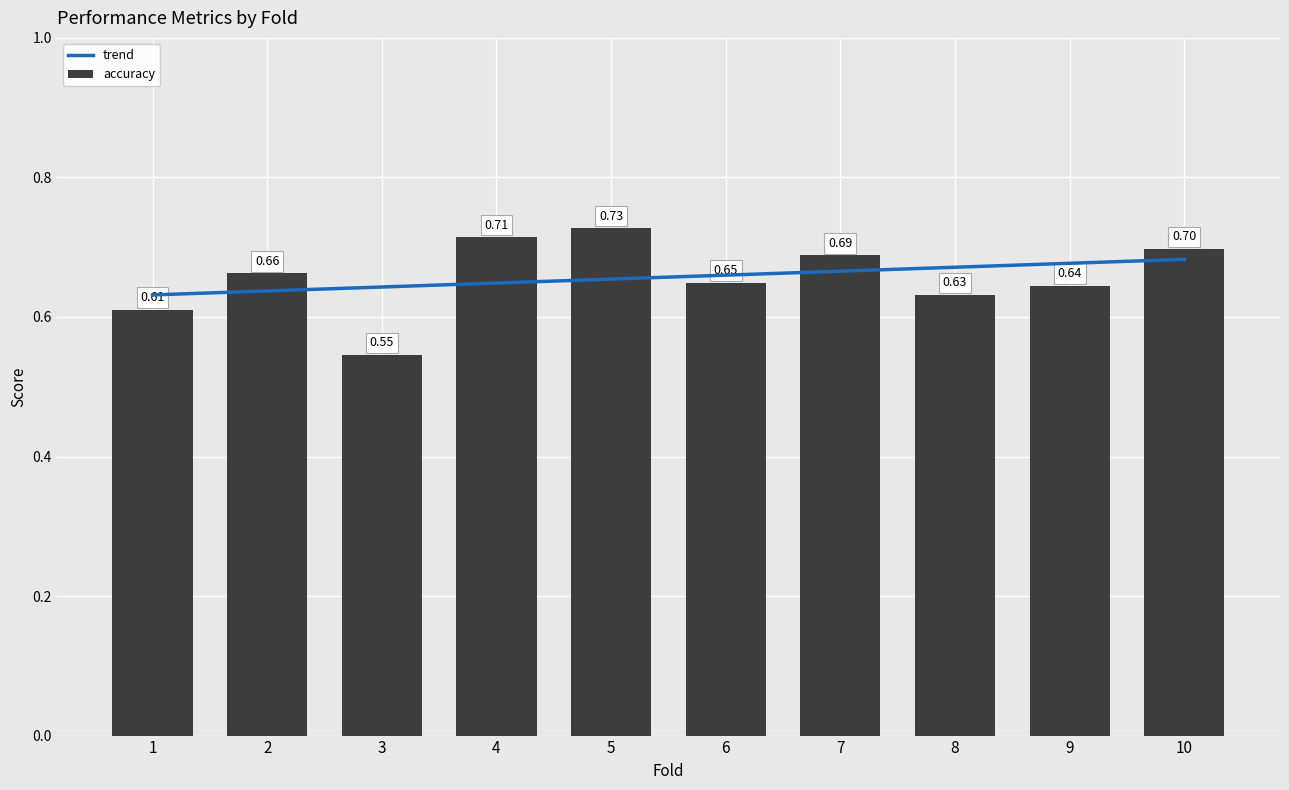

What is the minimum value shown in the chart?

0.5